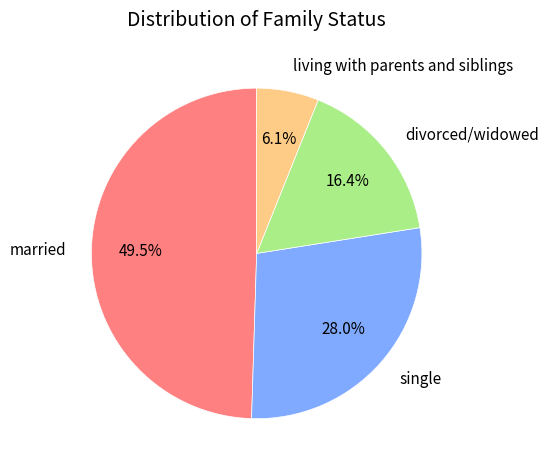

What percentage do single and divorced/widowed together represent?

44.4%